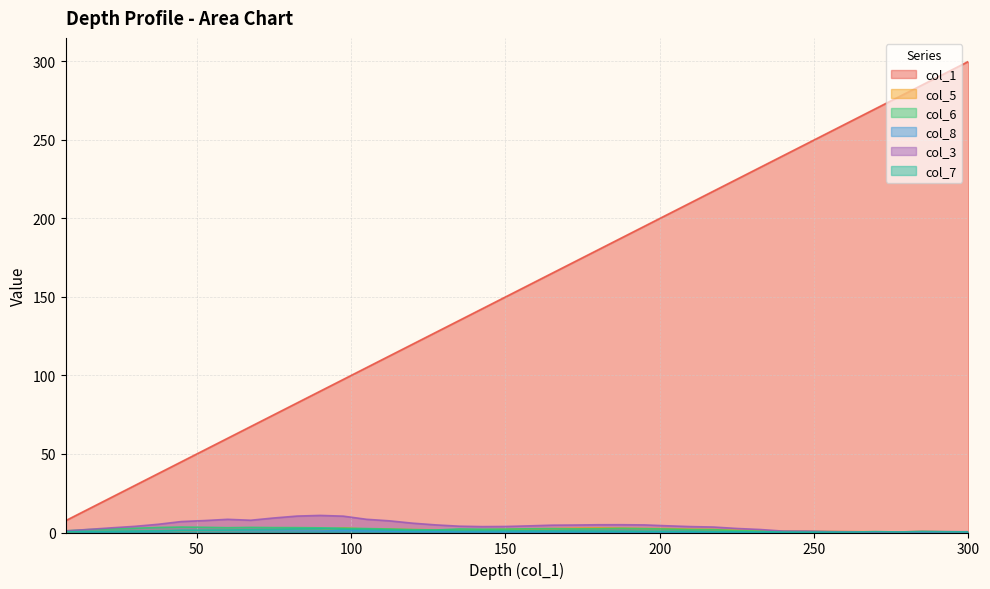

True or false: col_1 has more than 1 points higher than both neighbors.

False